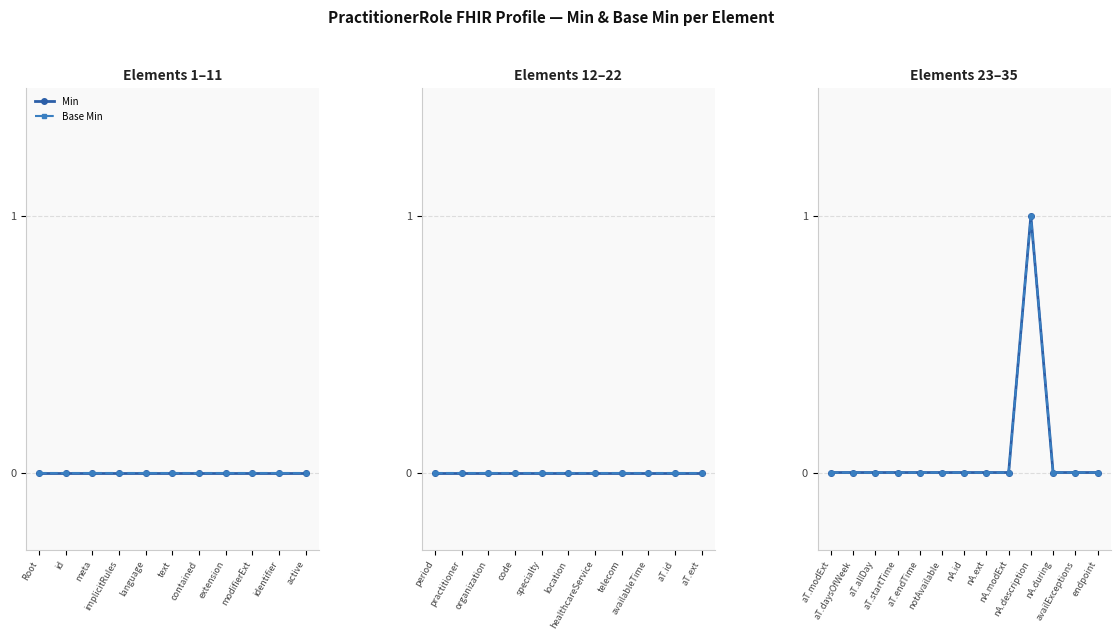

Which series has the largest range (max minus min)?

Min